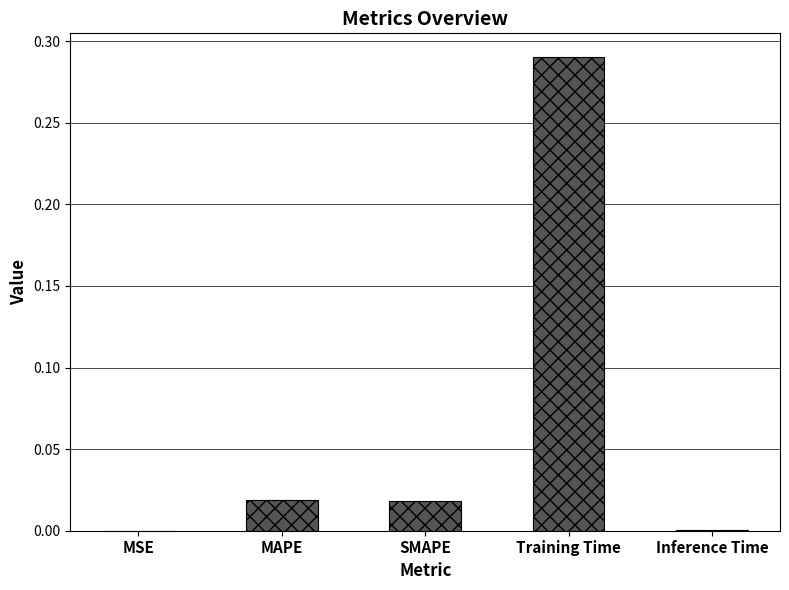

Is it true that the value at Training Time is 0.1?

False